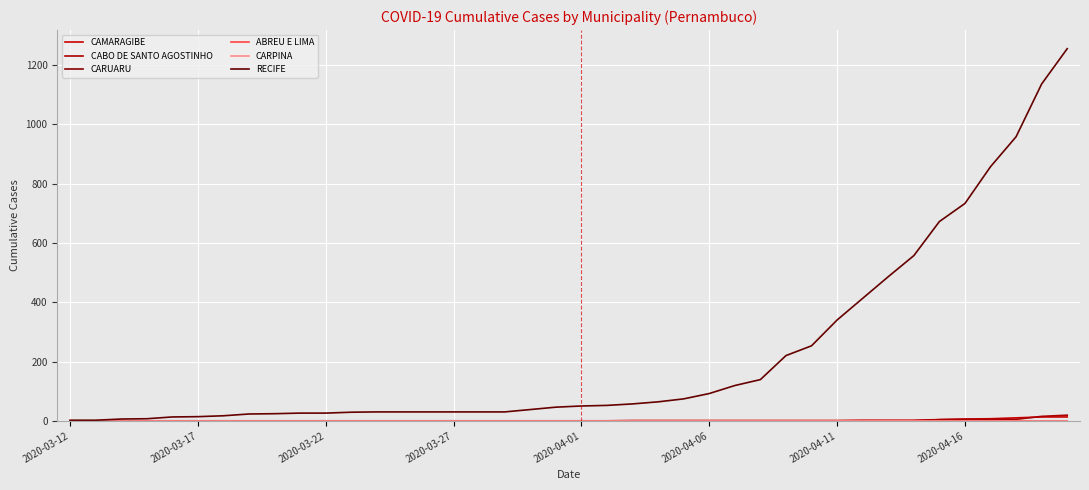

Is this an area chart (filled region under the line)?

No